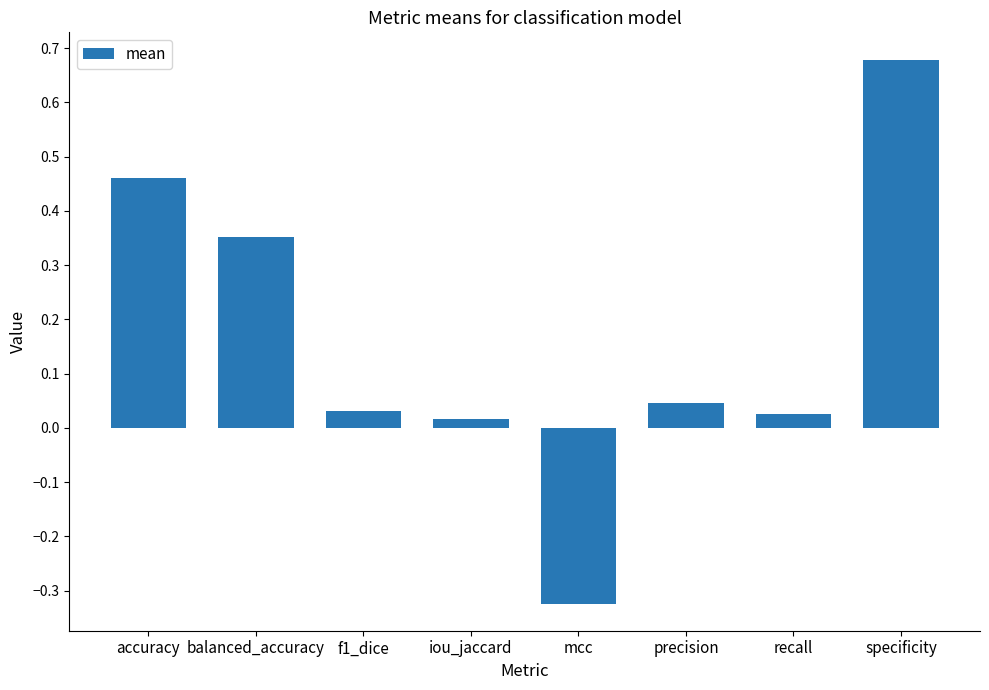

How many series are shown in this chart?

1